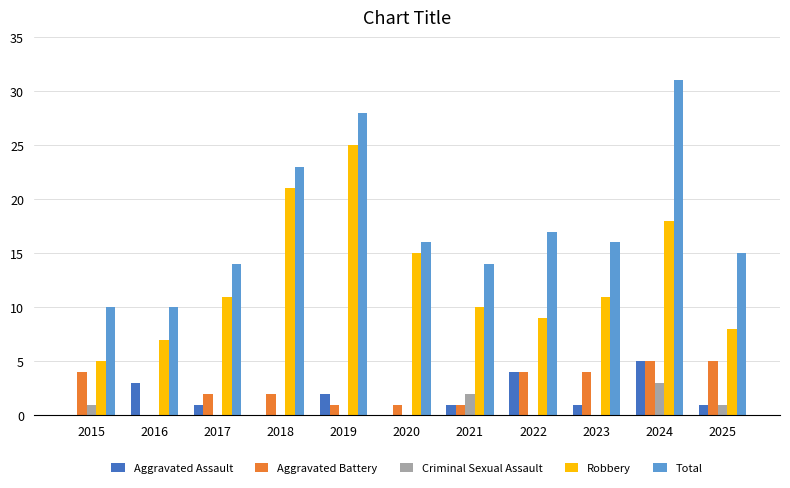

The value of Robbery at 2015 is 5. True or false?

True